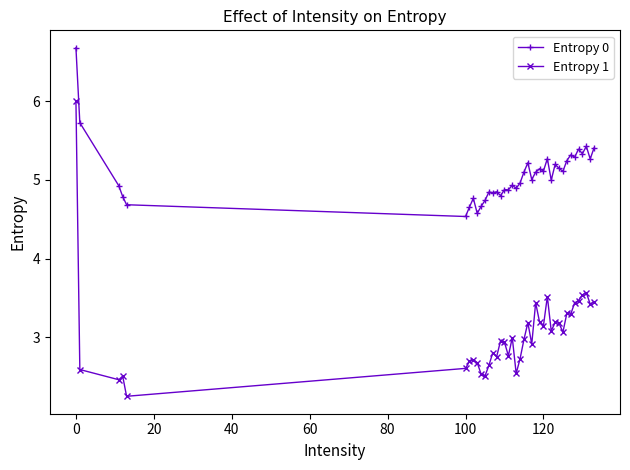

Which series has the largest range (max minus min)?

Entropy 1